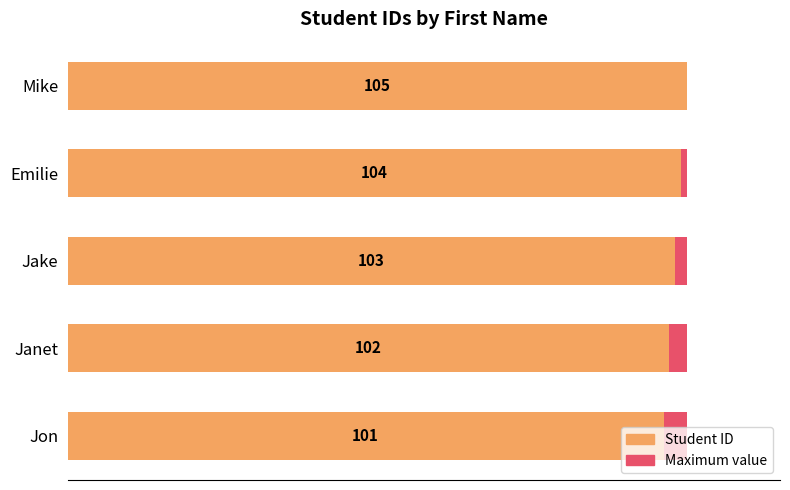

Count the number of data series in this chart.

2